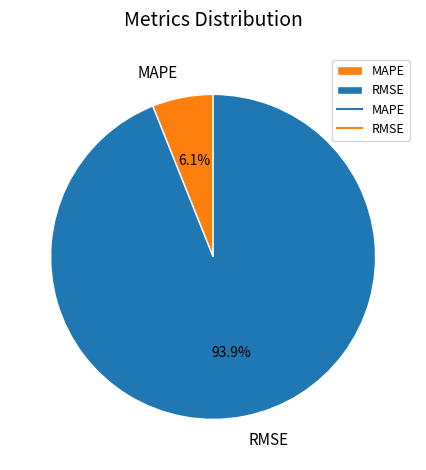

Which slice is the smallest?

MAPE